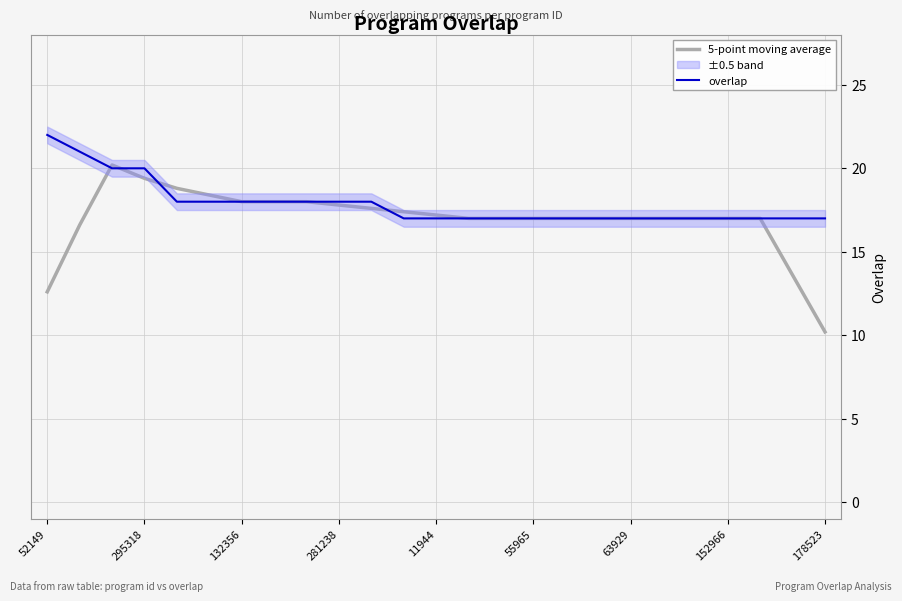

True or false: 5-point moving average has more than 0 points higher than both neighbors.

True